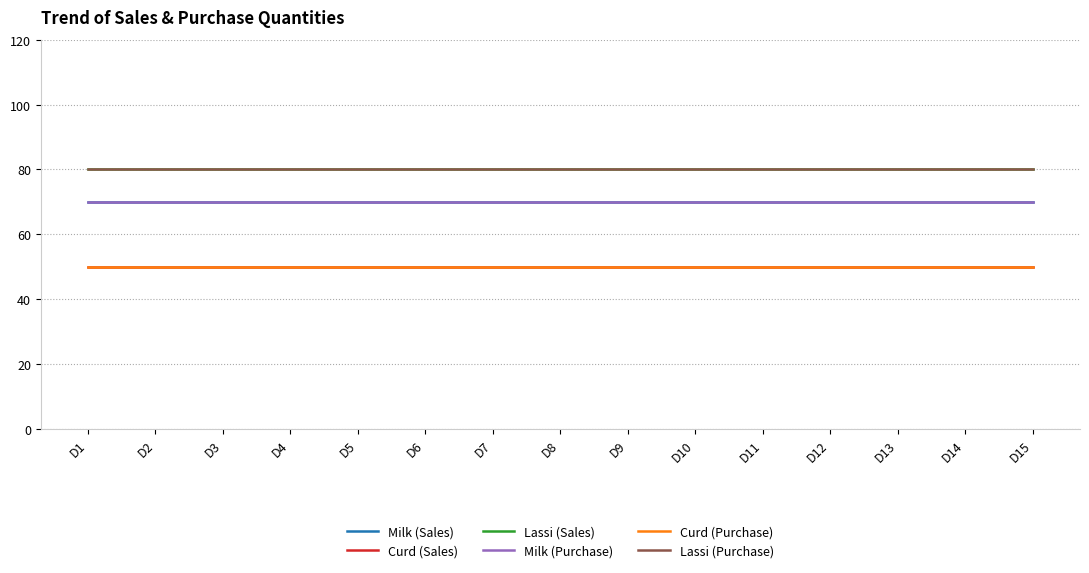

What is the value of the Lassi (Sales) point at the 8th from the left?

80